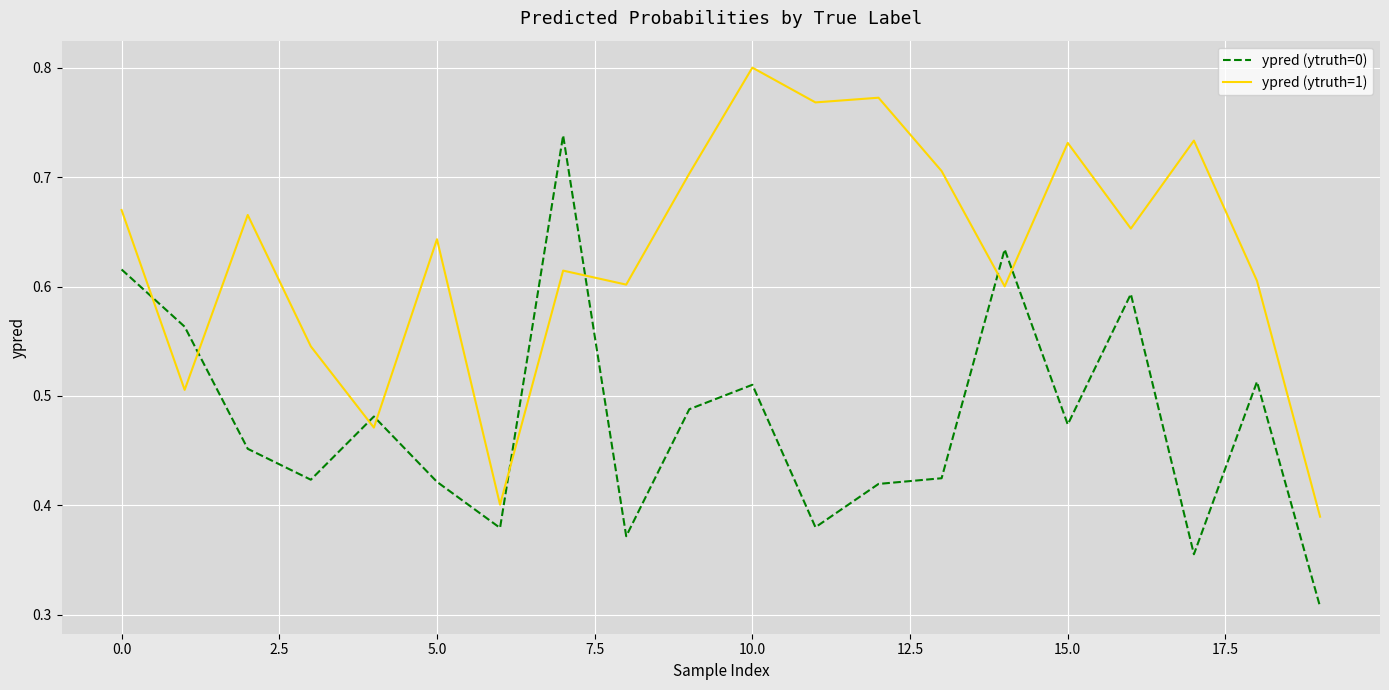

Rank the series by their maximum value, from lowest to highest.

ypred (ytruth=0), ypred (ytruth=1)